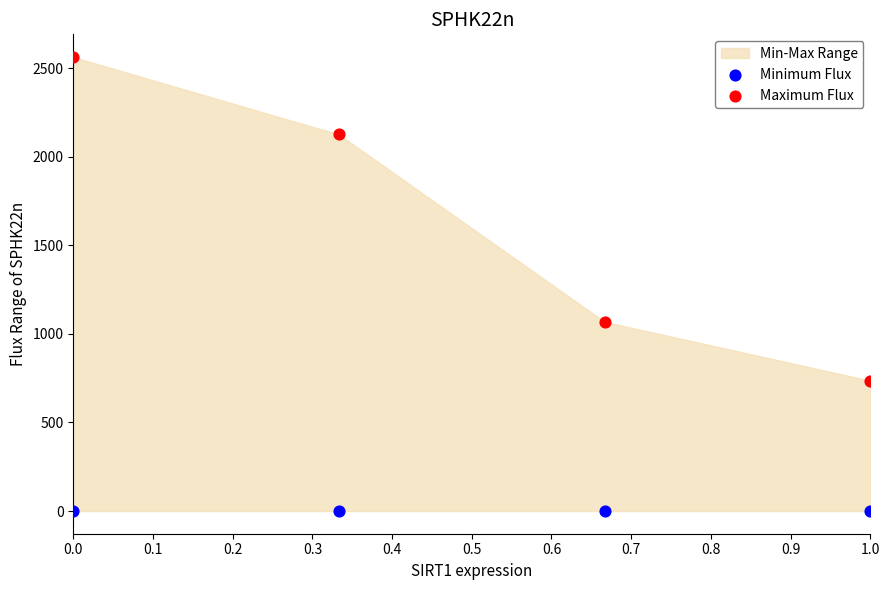

In the Maximum Flux series, what Y value is closest to 1649?

2126.2